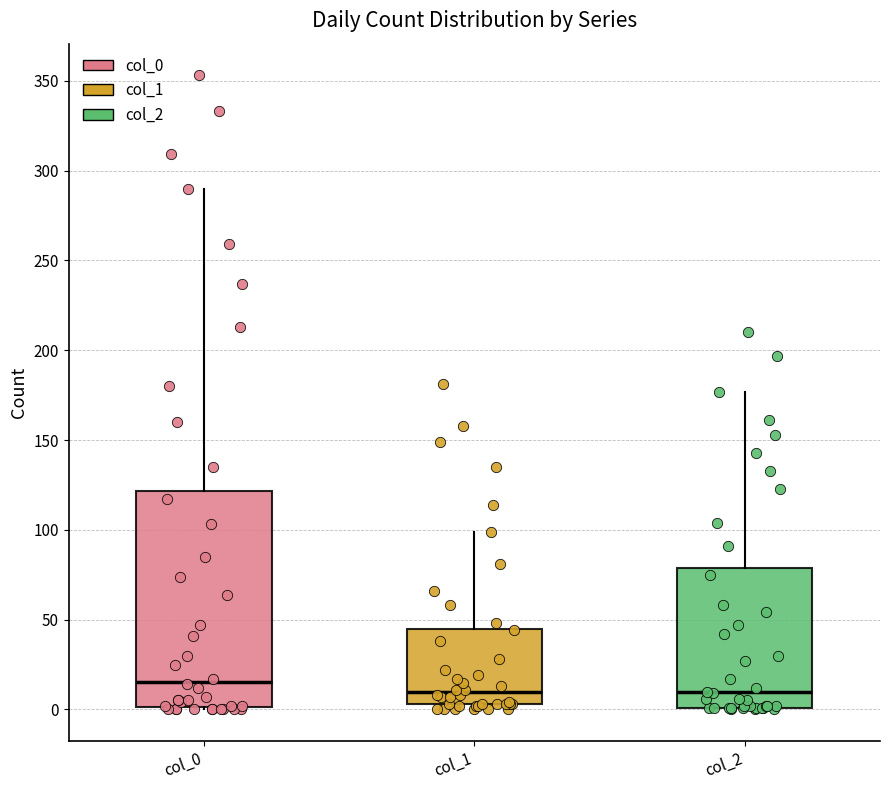

Reading left to right, read every box against the y-axis: the position of its median line, the range the box covers, and the ends of its whiskers. The values are not printed on the chart, so give them approximately, as read against the axis.

col_0: median 15, box 0 to 120, whiskers 0 to 290
col_1: median 10, box 5 to 45, whiskers 0 to 100
col_2: median 10, box 0 to 80, whiskers 0 to 175